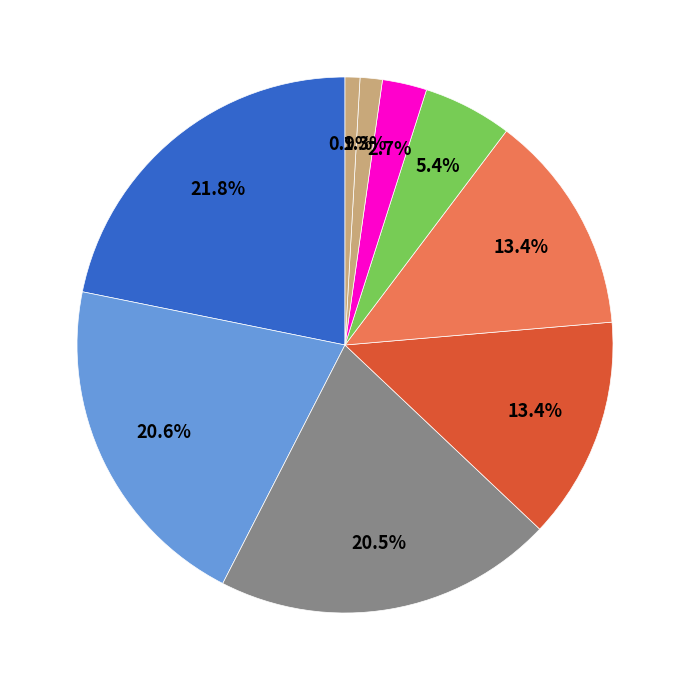

How many slices are in this pie chart?

9